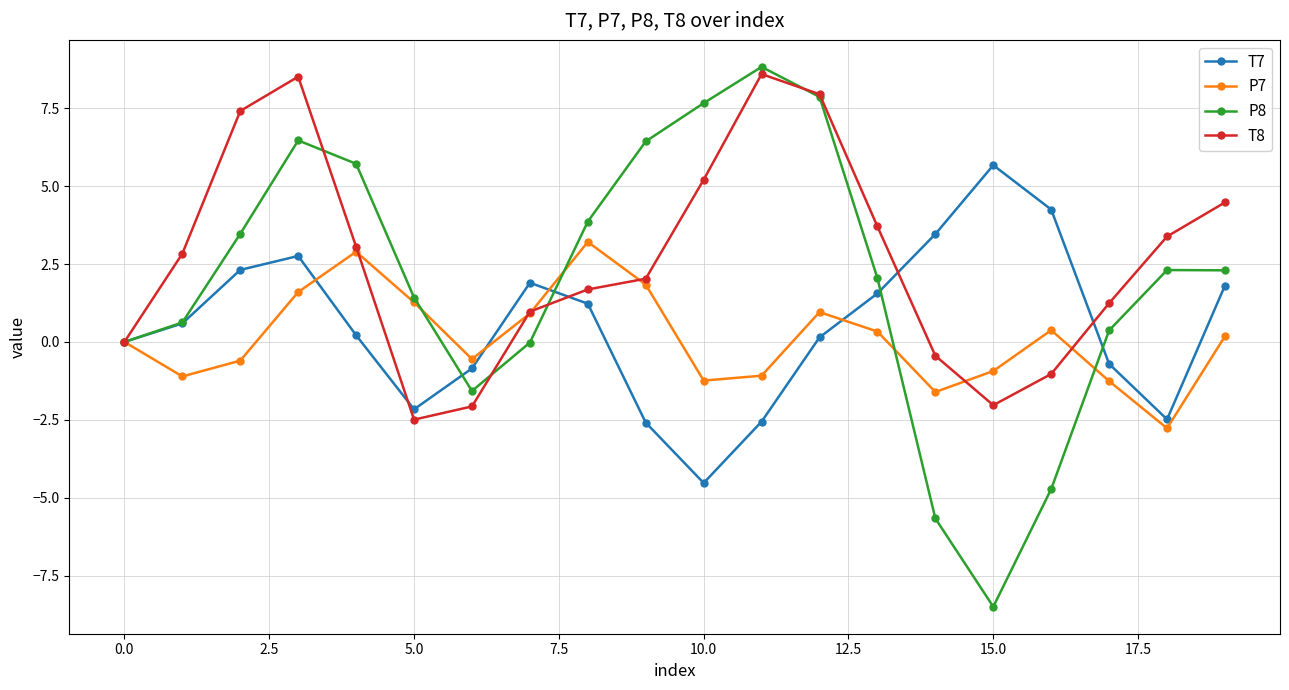

How many categories are shown in the chart?

20